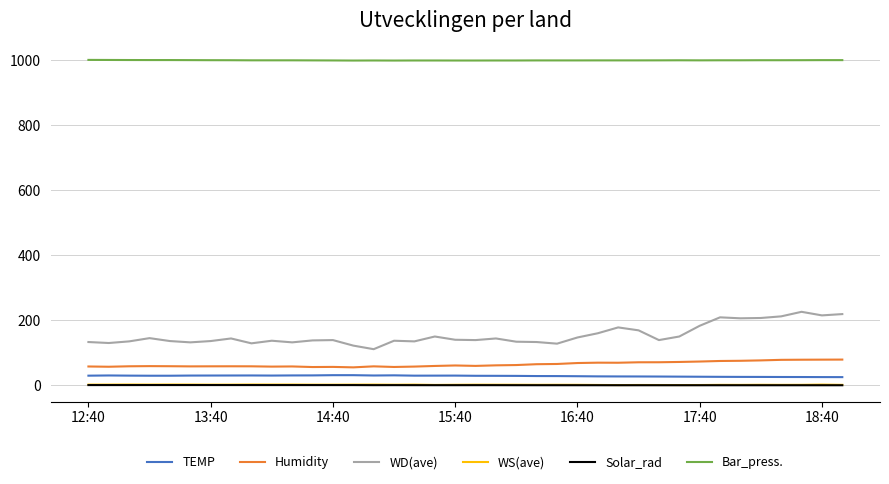

Which series has the widest spread of values?

WD(ave)